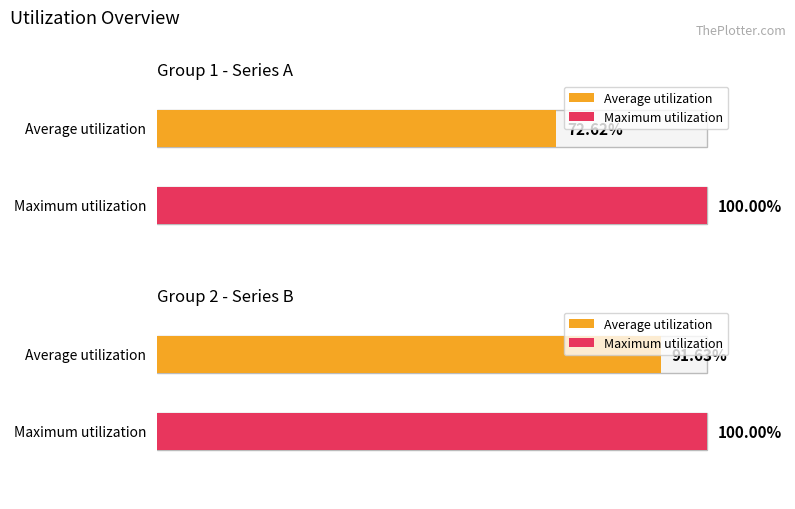

How many bars are there in each group?

2